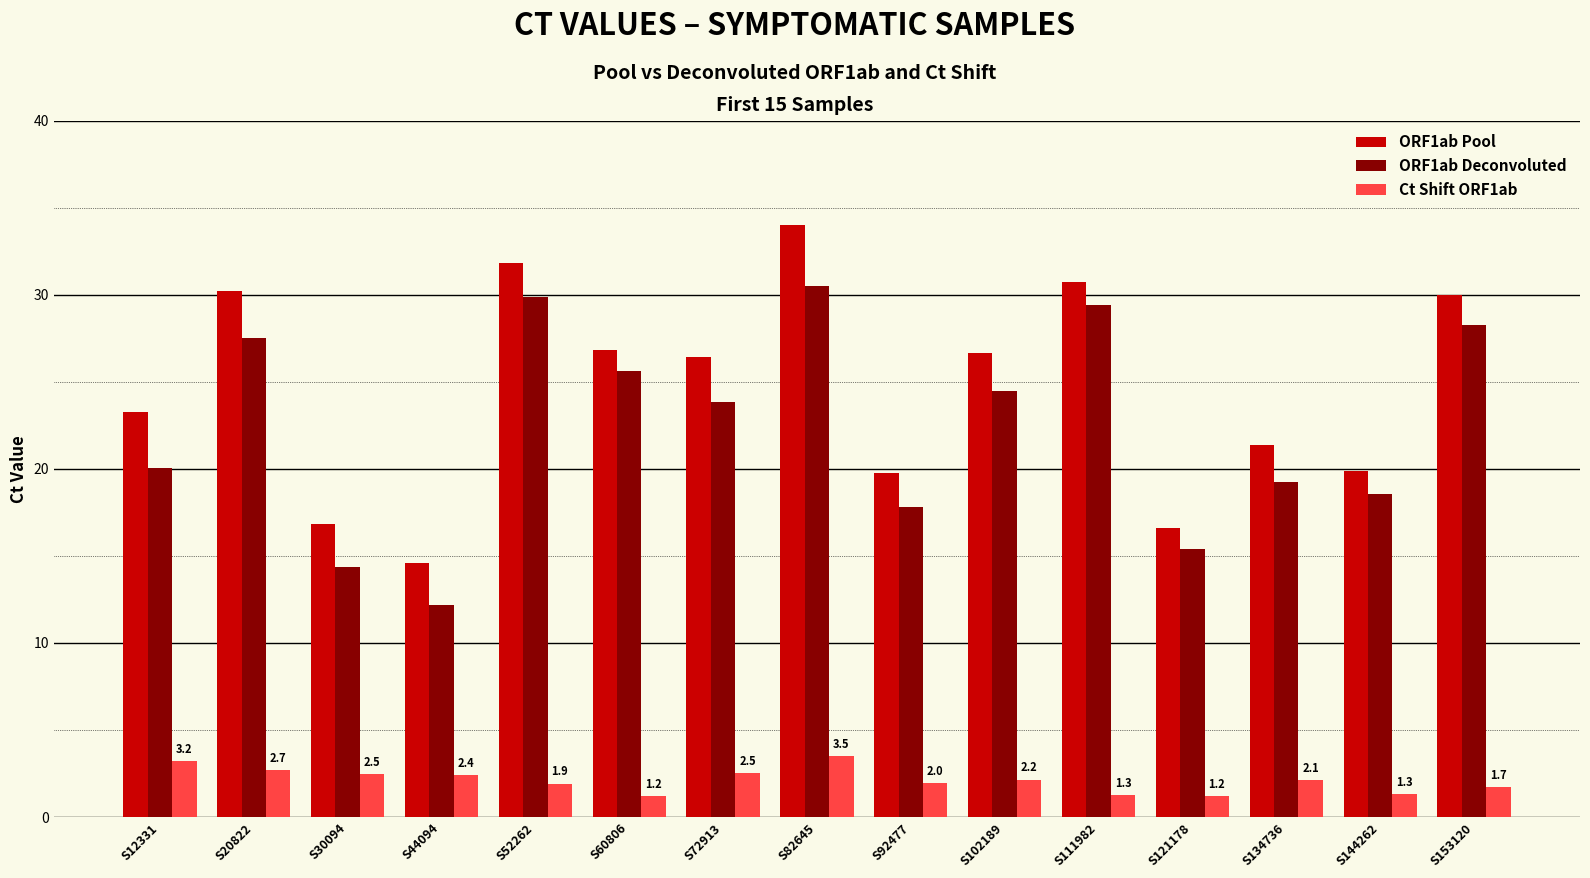

What is the difference between the highest and lowest values at S92477?

17.8